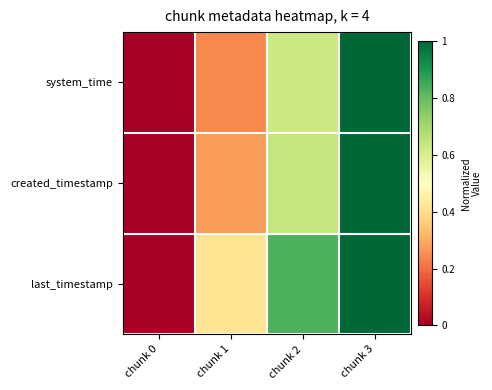

Which has a higher value, chunk 3 or chunk 0?

chunk 3